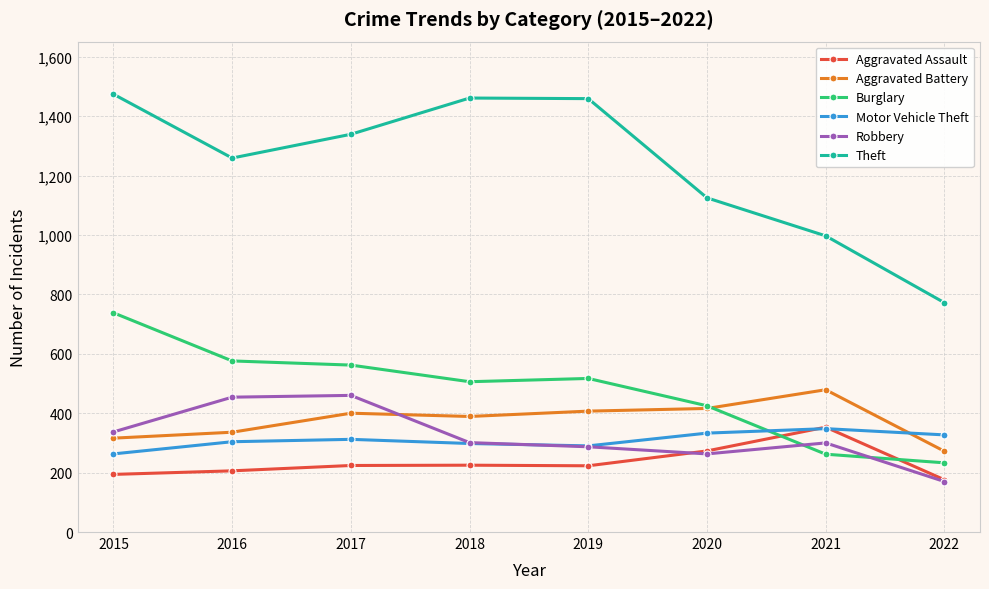

Is this an area chart (filled region under the line)?

No